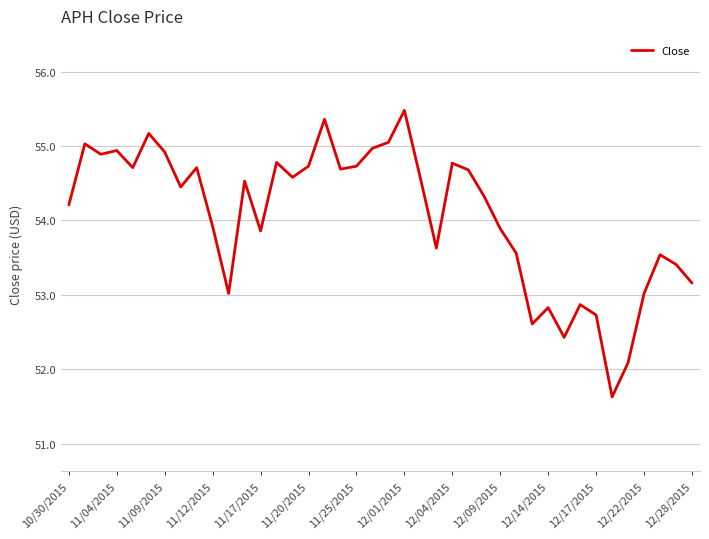

What is the smallest value displayed?

51.6